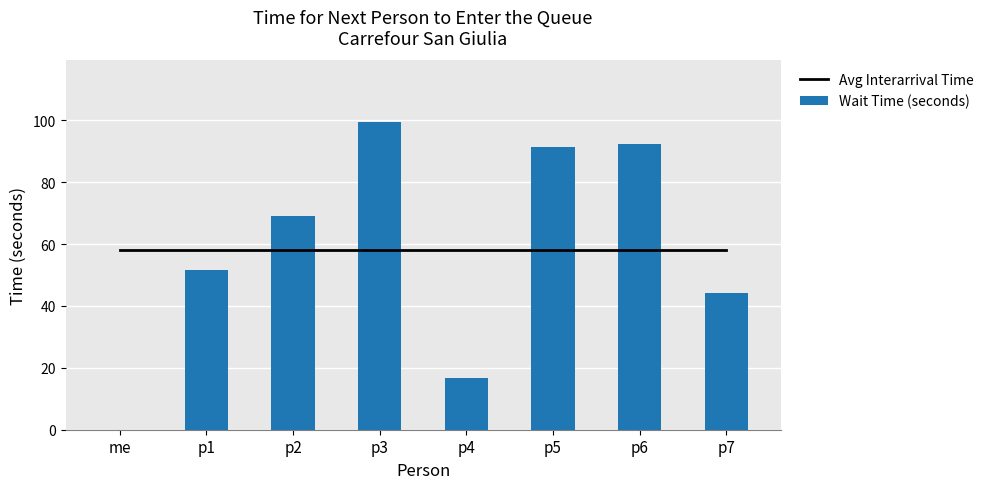

Reading left to right, extract all data points from this chart.

Avg Interarrival Time: 58.1	58.1	58.1	58.1	58.1	58.1	58.1	58.1
Wait Time (seconds): 0.0	51.7	69.0	99.5	16.6	91.5	92.4	44.3